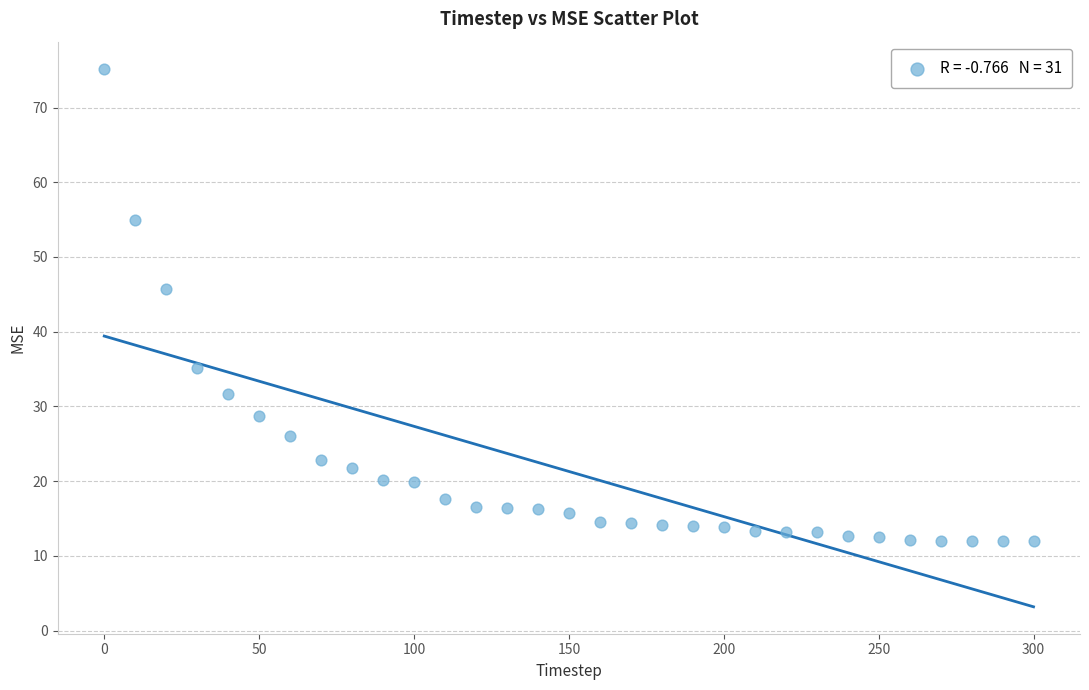

What Y value in the scatter plot is closest to 43?

45.8